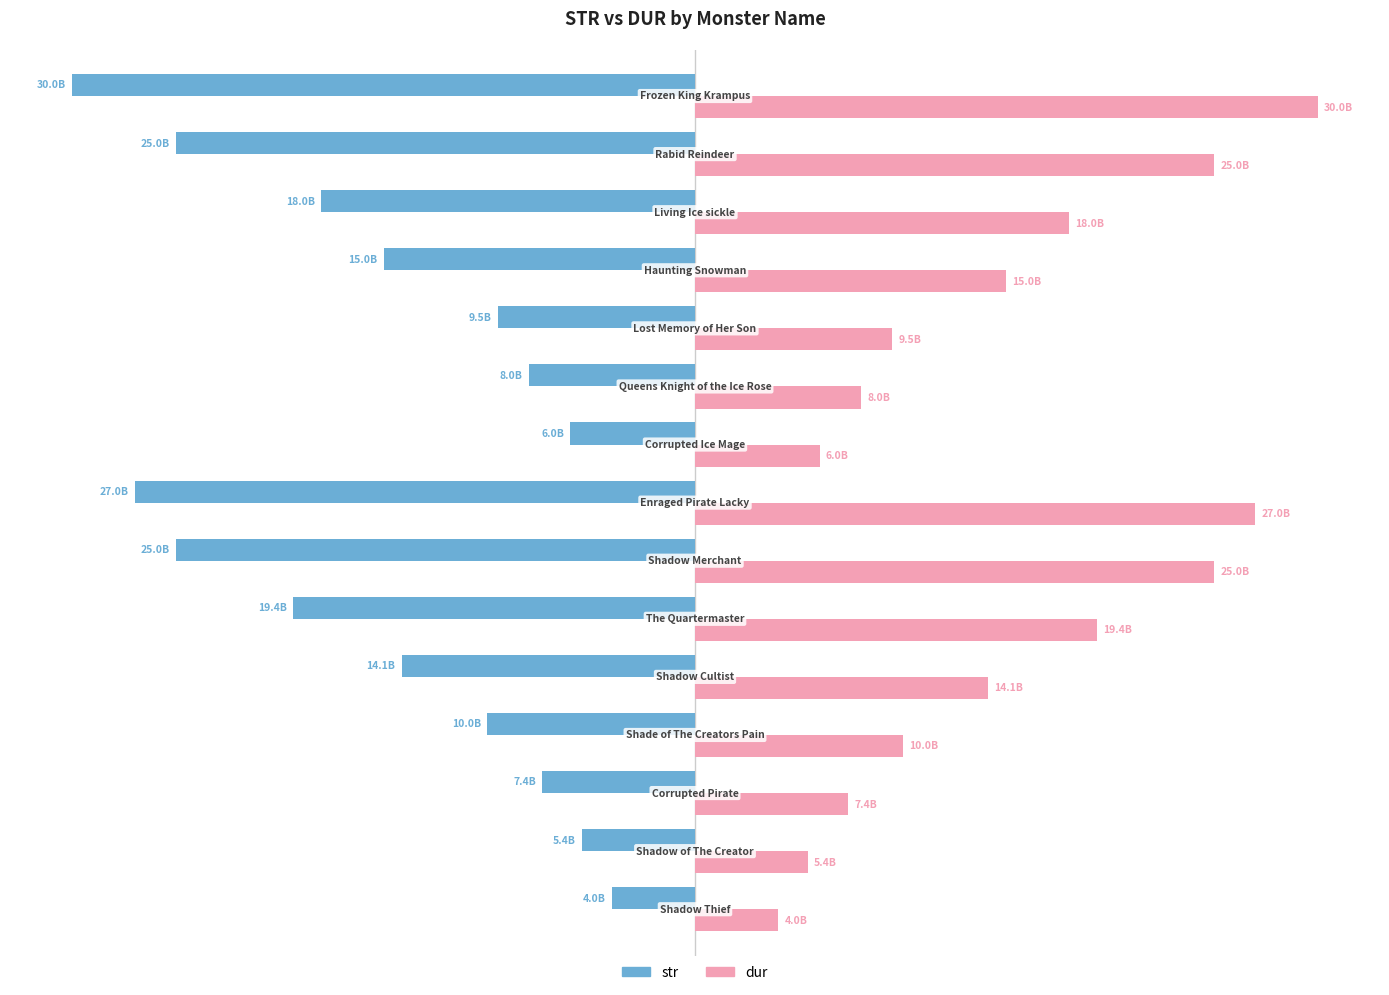

What are all the series names shown in the legend?

str, dur